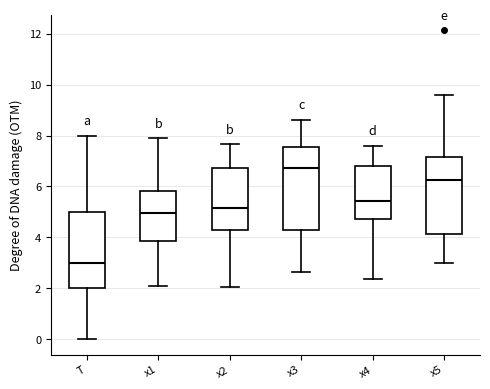

Reading left to right, transcribe this box plot: for each box, give where its median line is, the range the box spans, and where its two whiskers end, as read against the y-axis. The values are not printed on the chart, so give them approximately, as read against the axis.

T: median 3.0, box 2.0 to 5.0, whiskers 0.0 to 8.0
x1: median 5.0, box 3.8 to 5.8, whiskers 2.0 to 7.8
x2: median 5.2, box 4.2 to 6.8, whiskers 2.0 to 7.6
x3: median 6.8, box 4.2 to 7.6, whiskers 2.6 to 8.6
x4: median 5.4, box 4.8 to 6.8, whiskers 2.4 to 7.6
x5: median 6.2, box 4.2 to 7.2, whiskers 3.0 to 9.6